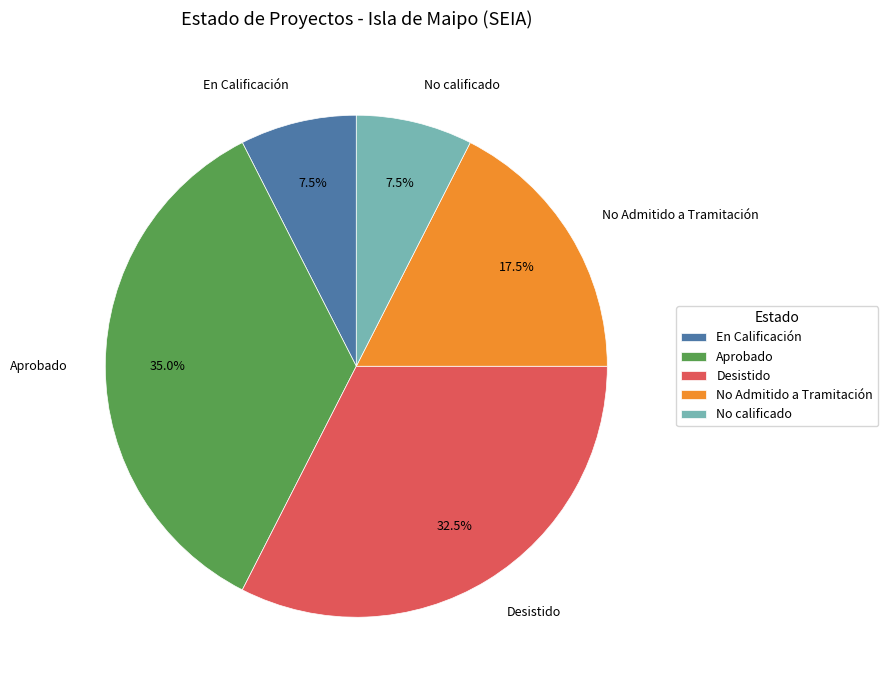

To the nearest percent, what is the average slice percentage?

20%